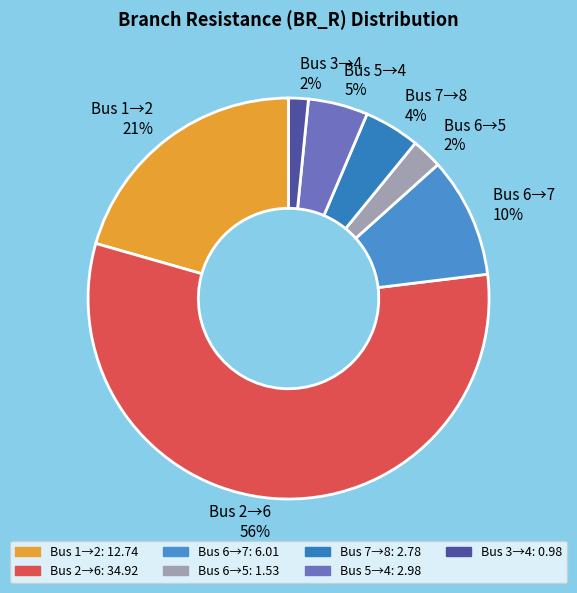

Is the sum of Bus 5→4 5% and Bus 2→6 56% greater than half?

Yes